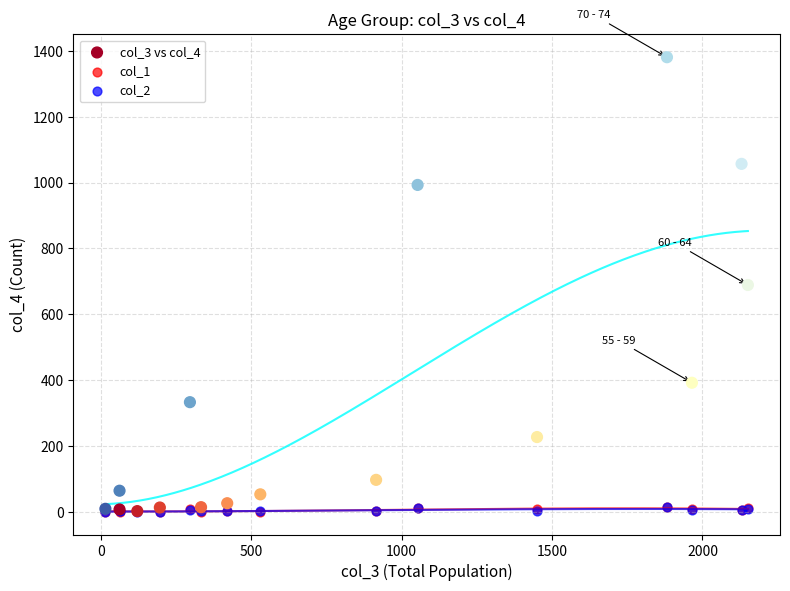

What are all the series names shown in the legend?

col_3 vs col_4, col_1, col_2